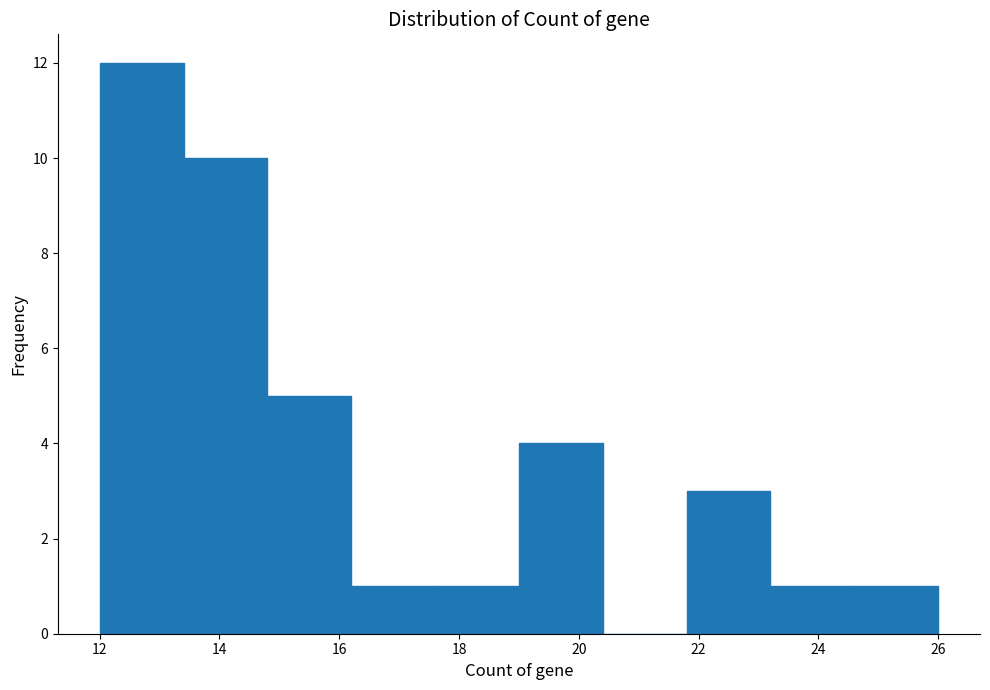

Reading left to right, transcribe this chart: for each bar, give the range it covers on the x-axis and its height. The values are not printed on the chart, so give them approximately, as read against the axis.

12.0 to 13.4: 12
13.4 to 14.8: 10
14.8 to 16.2: 5
16.2 to 17.6: 1
17.6 to 19.0: 1
19.0 to 20.4: 4
20.4 to 21.8: 0
21.8 to 23.2: 3
23.2 to 24.6: 1
24.6 to 26.0: 1